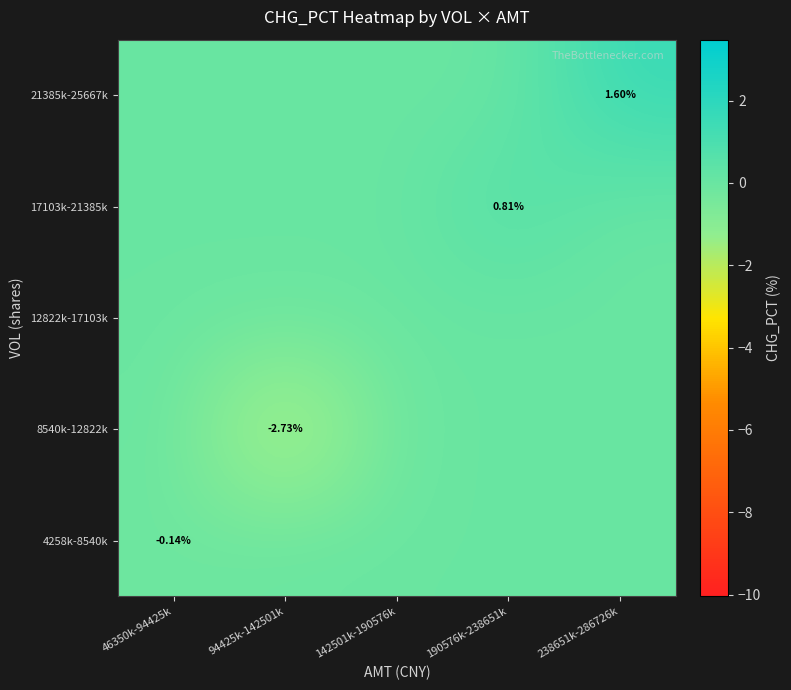

At which label does 21385k-25667k reach its peak?

238651k-286726k